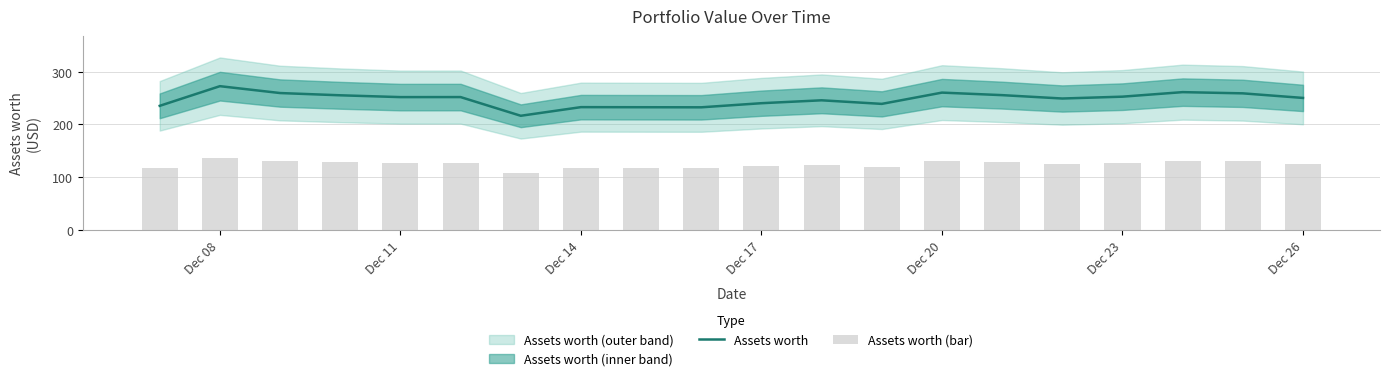

What is the difference between the second highest and minimum values in the Assets worth (bar) series?

22.4